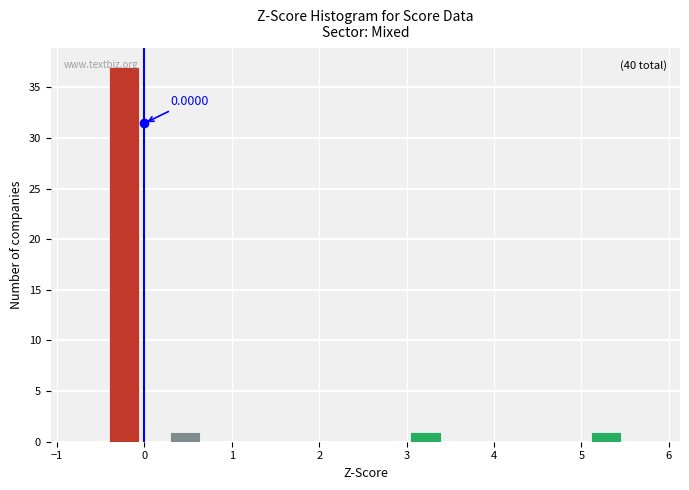

Around what value on the x-axis is the tallest bar? Give the approximate position of its centre, as read against the axis.

-0.2